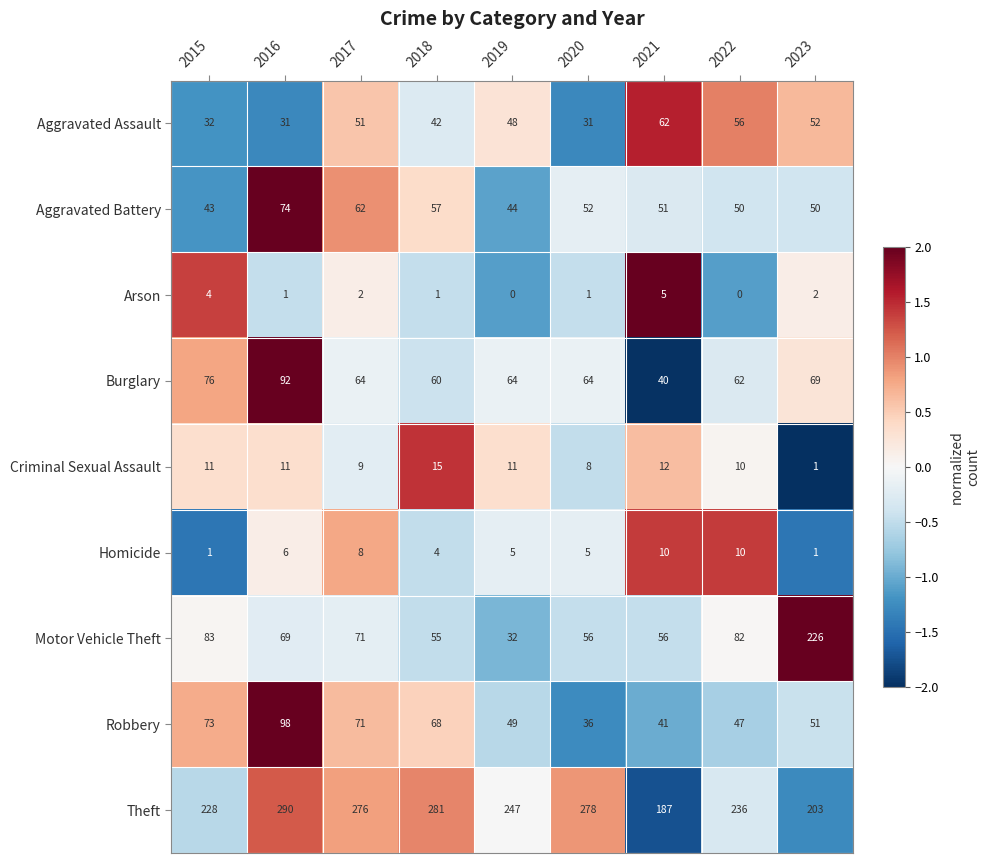

True or false: Homicide has a value of 1 at 2016.

False